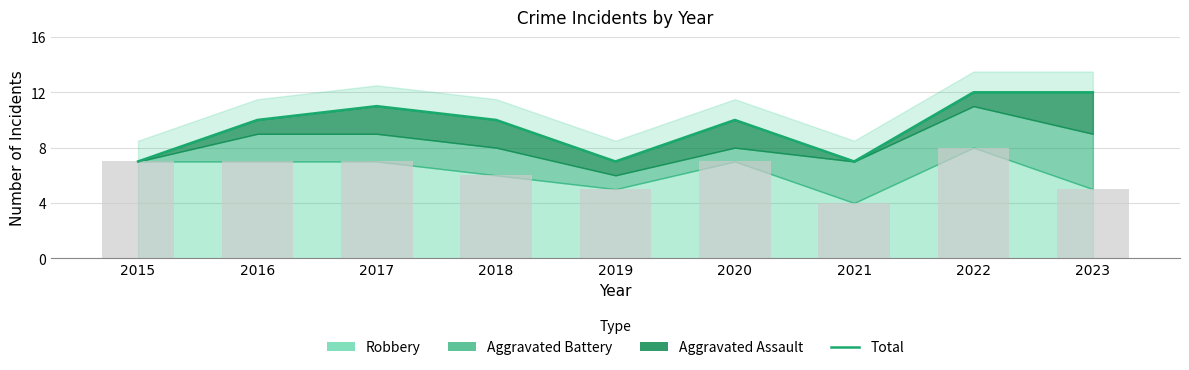

What is the difference between the values at 2022 and 2016?

2